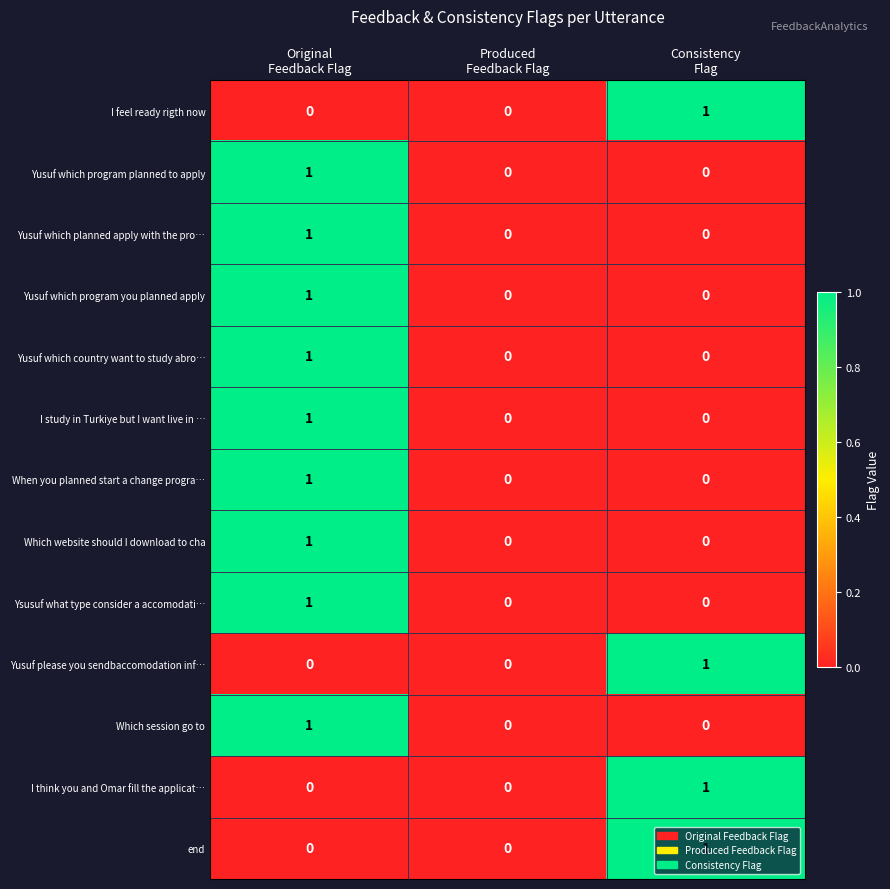

How many Yusuf please you sendbaccomodation inf… values are between 0 and 1?

3